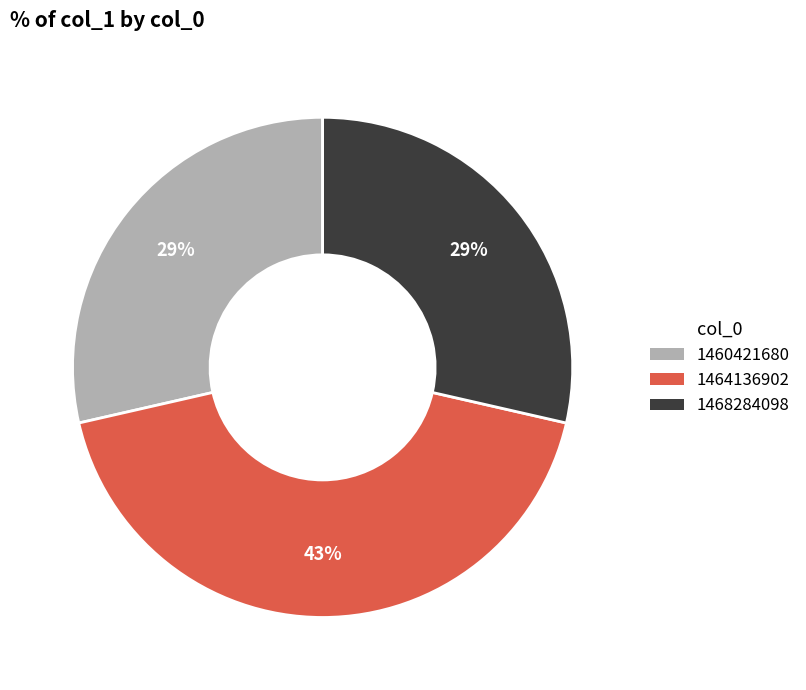

Is there a majority slice in this chart?

No